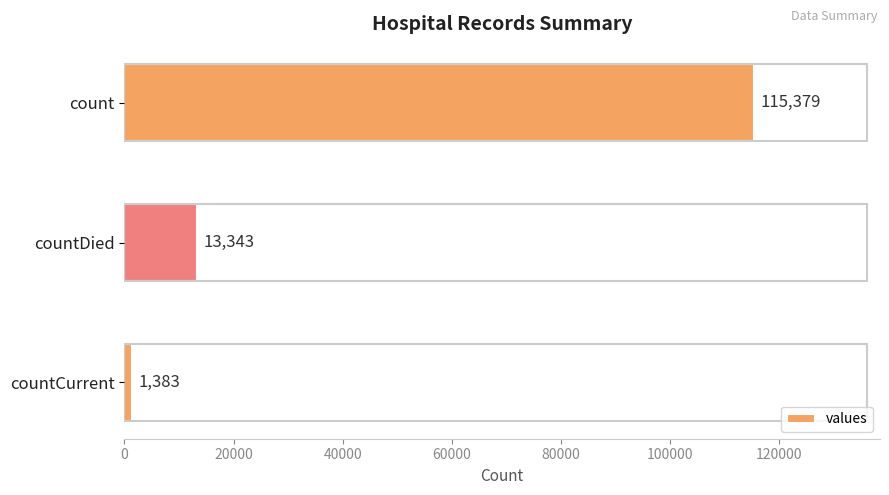

At which category does the chart reach its minimum across all series?

countCurrent